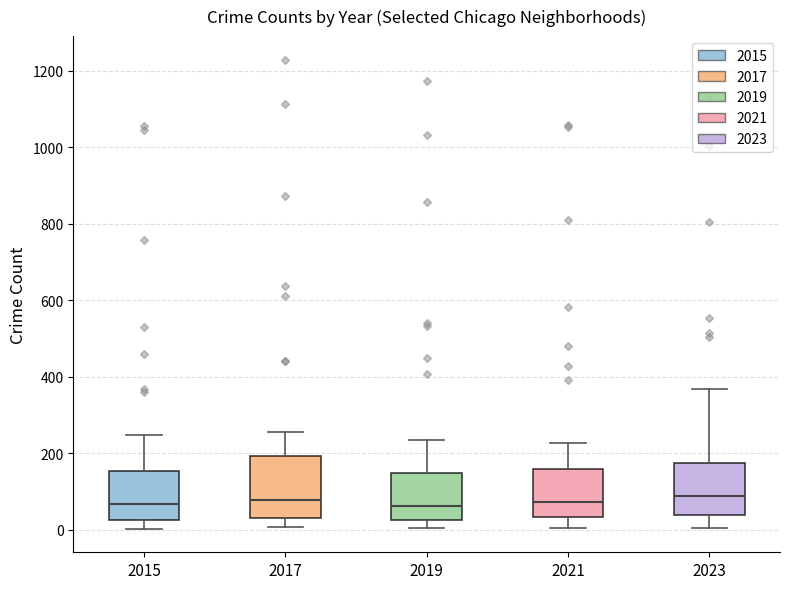

Which box is the tallest, from its lower edge to its upper edge?

2017